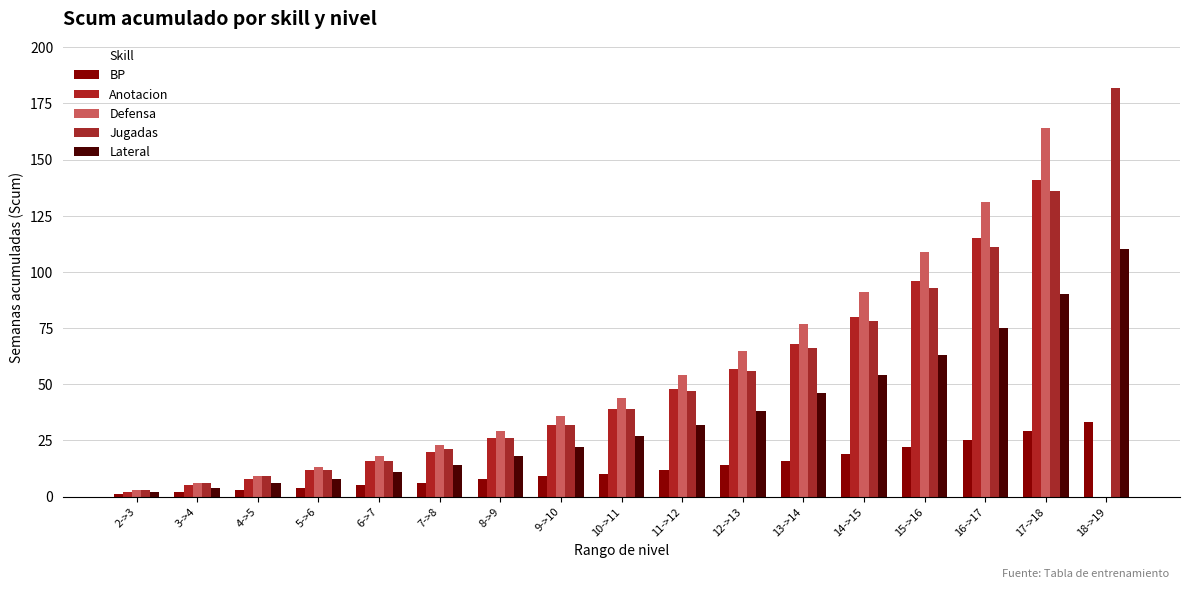

Reading left to right, list all the values displayed in this chart.

BP: 1	2	3	4	5	6	8	9	10	12	14	16	19	22	25	29	33
Anotacion: 2	5	8	12	16	20	26	32	39	48	57	68	80	96	115	141	0
Defensa: 3	6	9	13	18	23	29	36	44	54	65	77	91	109	131	164	0
Jugadas: 3	6	9	12	16	21	26	32	39	47	56	66	78	93	111	136	182
Lateral: 2	4	6	8	11	14	18	22	27	32	38	46	54	63	75	90	110